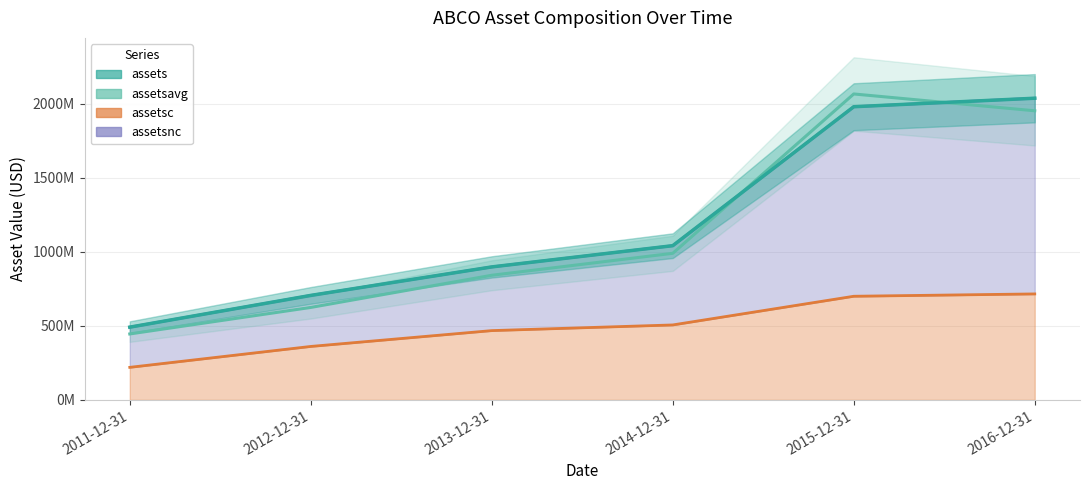

How many data points are less than 1041335000?

3